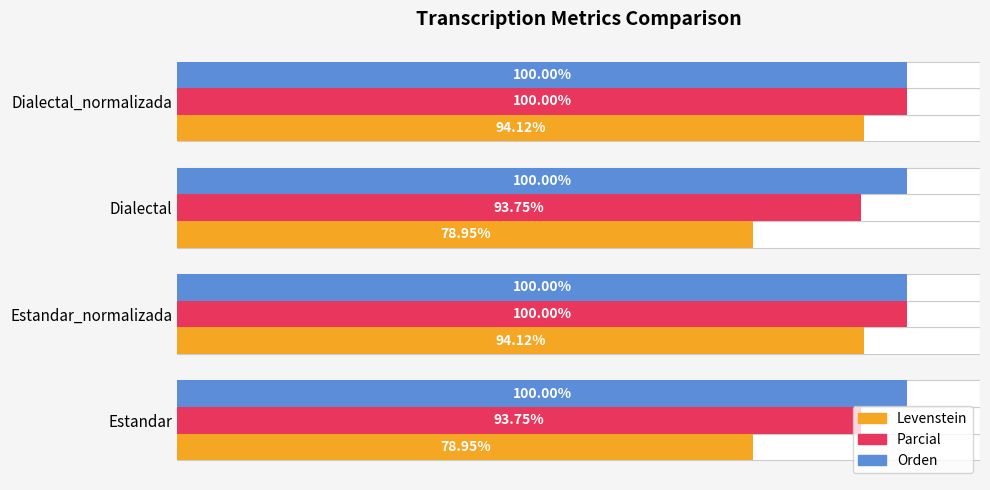

True or false: Orden has a value of 0.1 at 20.

False